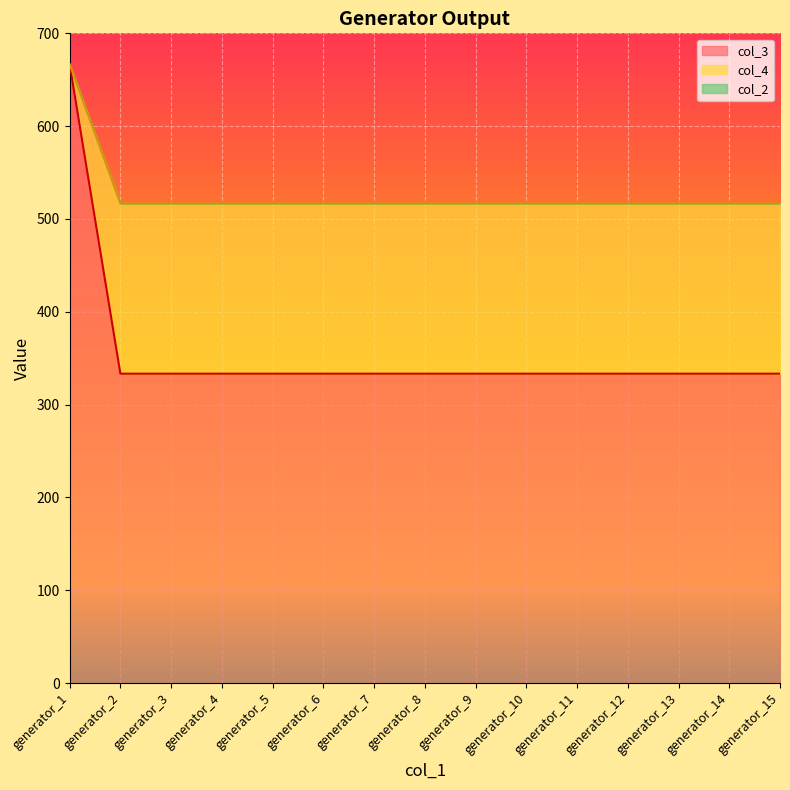

What is the sum of all col_4 values?

7900.0